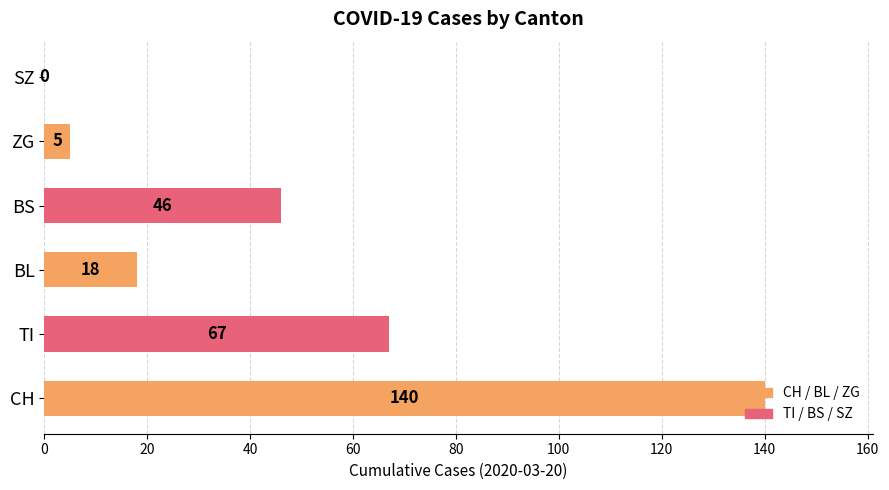

What is the sum of the values at BL and SZ?

18